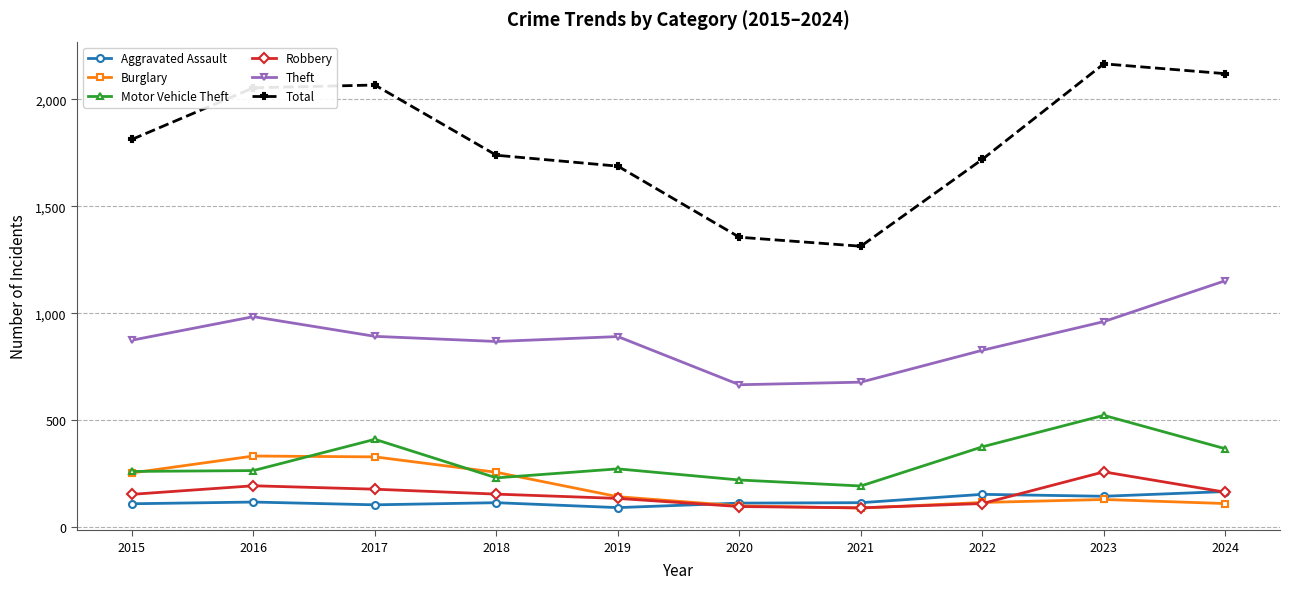

Where is the first local minimum for Theft?

2018